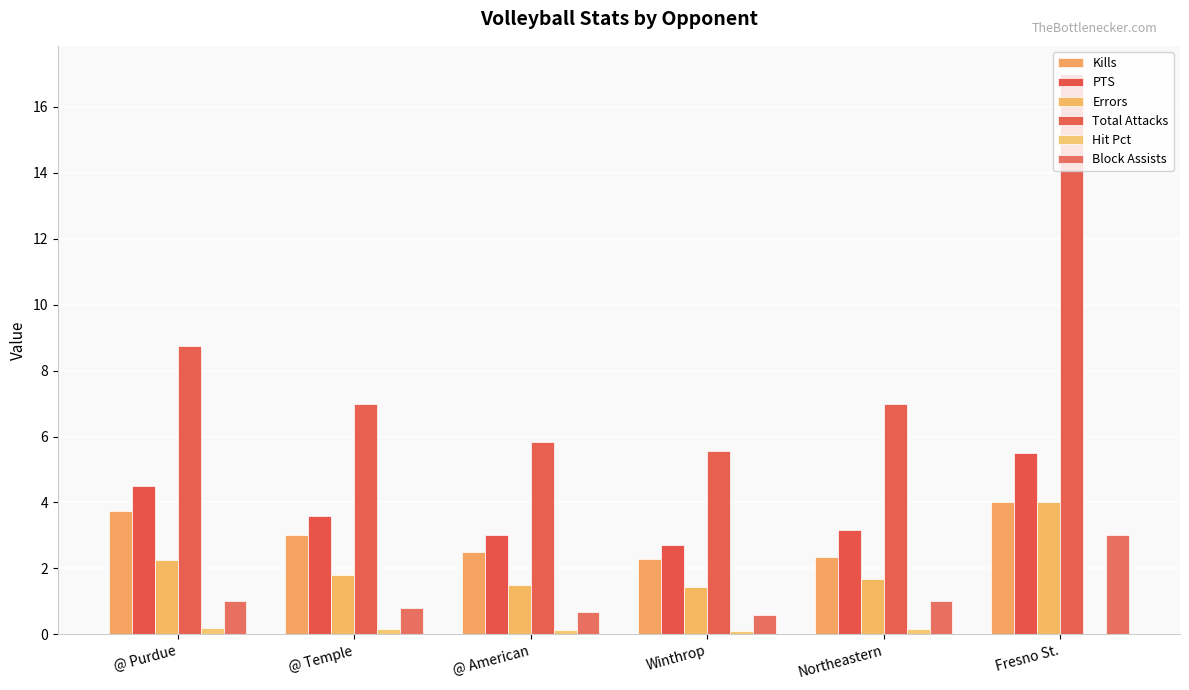

Are the bars grouped side by side (vs. stacked)?

Yes